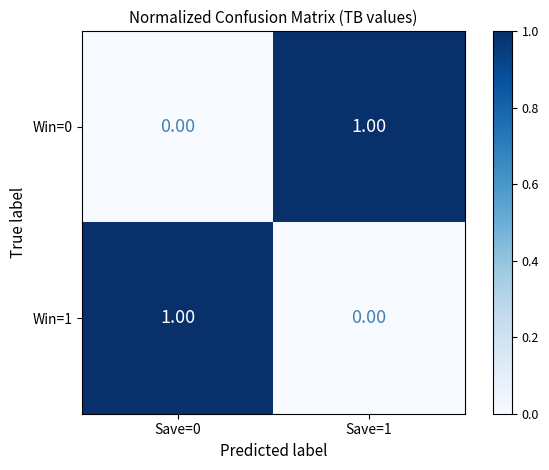

At Save=0, list the series in order from largest to smallest.

Win=1, Win=0